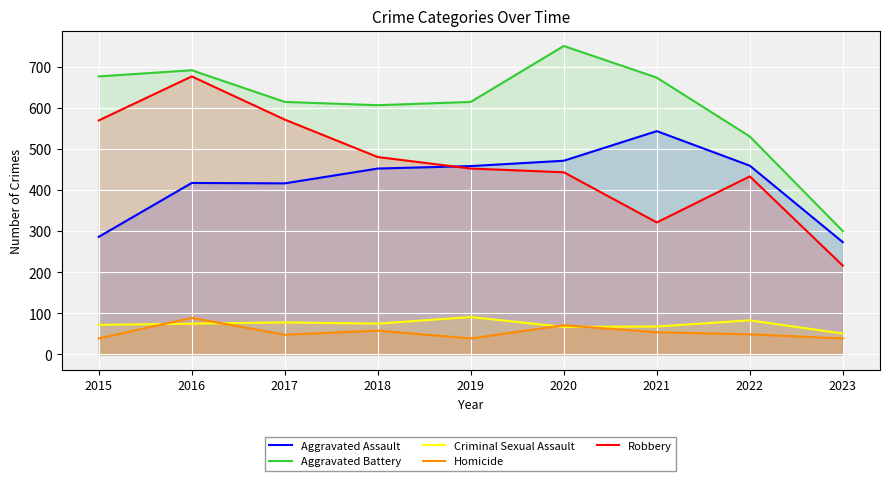

Is it true that Aggravated Assault equals 543 at 2021?

True